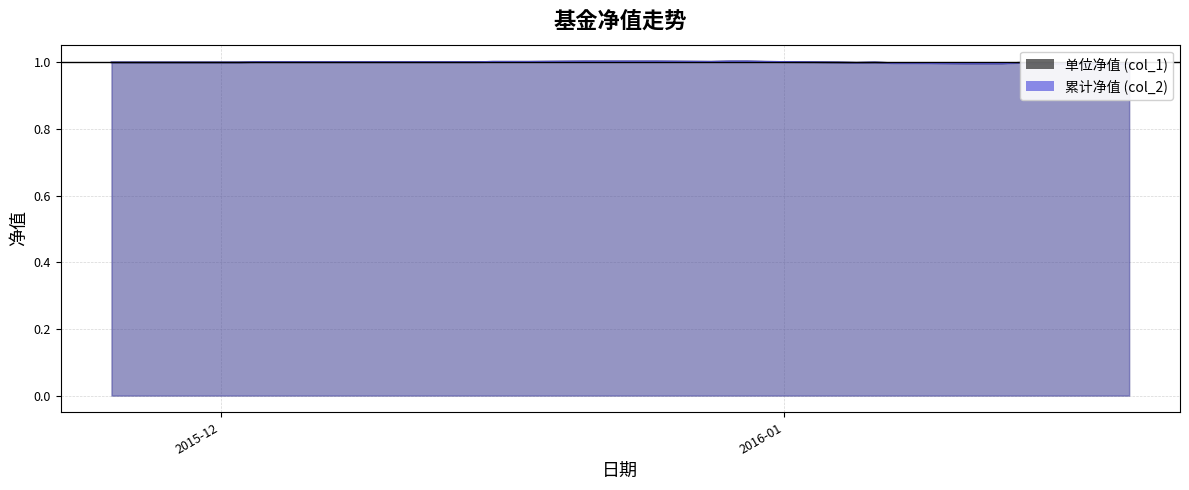

The 单位净值 (col_1) series shows 1.5 at 2016-01-13. True or false?

False